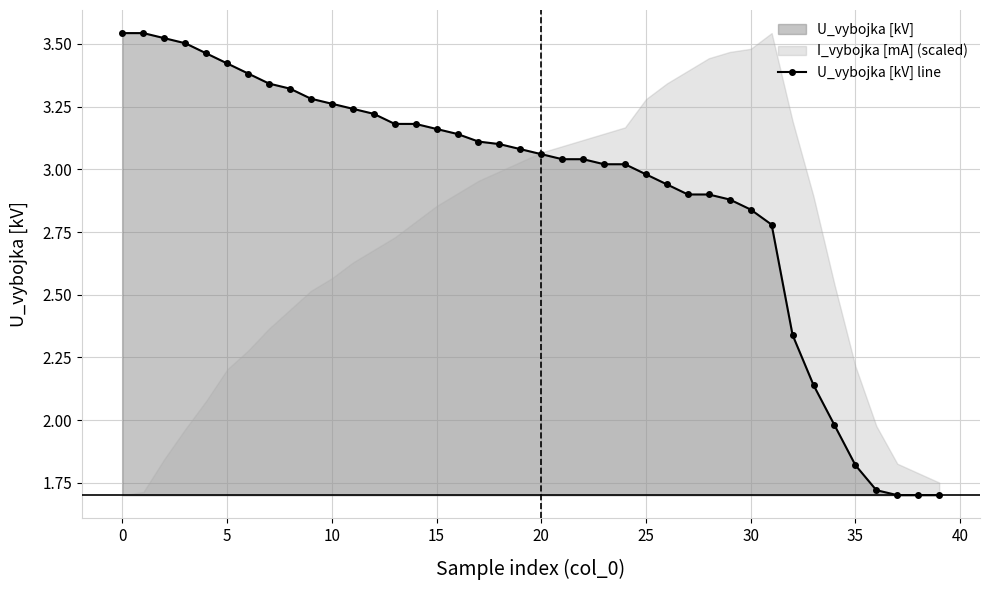

True or false: U_vybojka [kV] line has a value of 0.9 at 35.

False